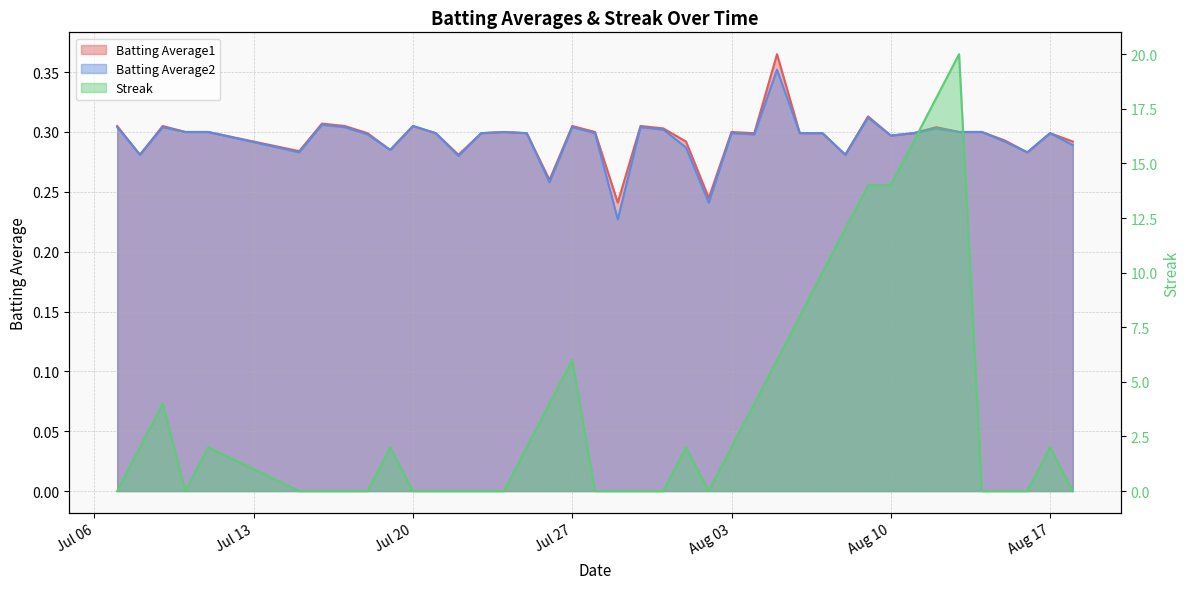

At how many categories does at least one series exceed 16?

2